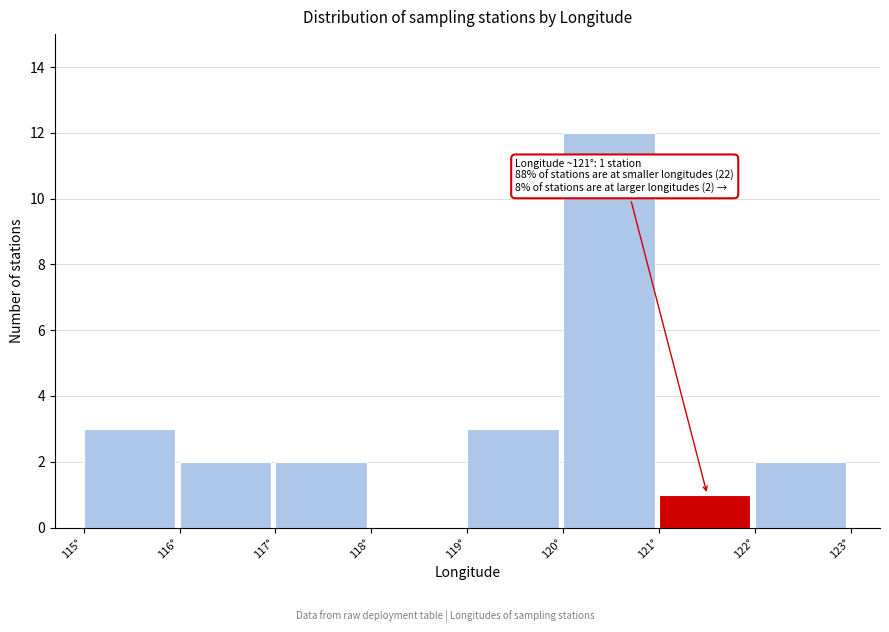

Over which range of the x-axis is the bar tallest?

120 to 121